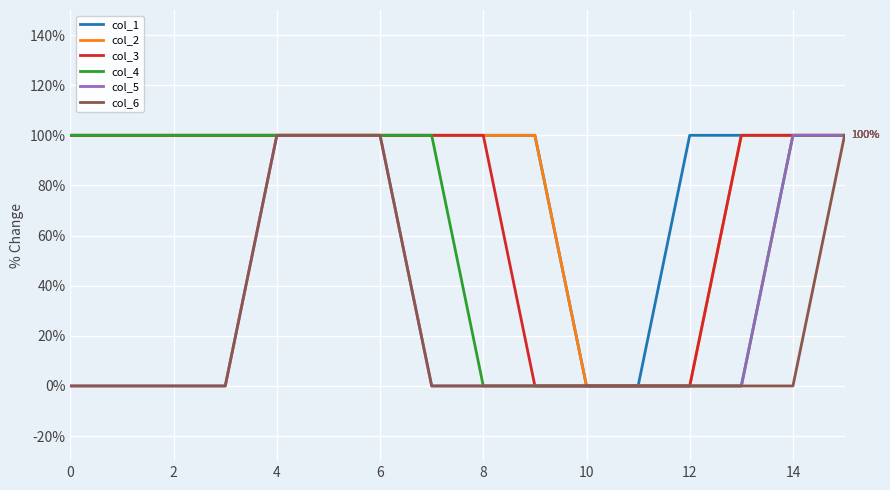

What is the sum of all col_4 values?

10